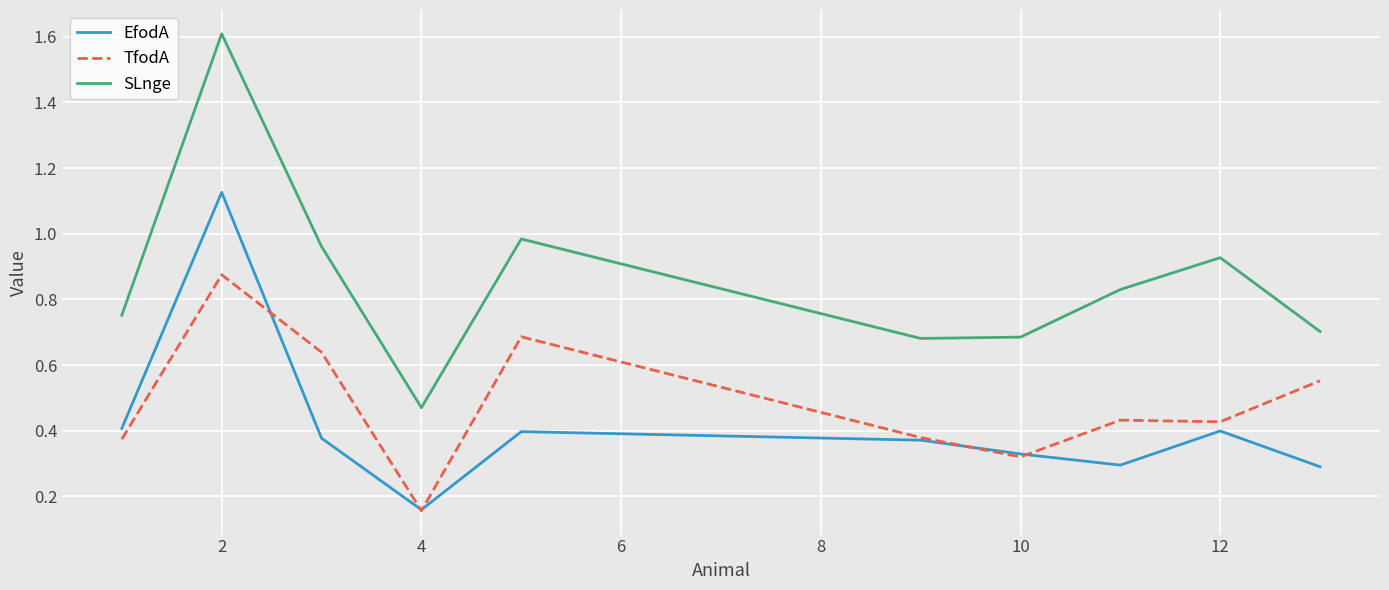

Rank the series by their average value, from lowest to highest.

EfodA, TfodA, SLnge